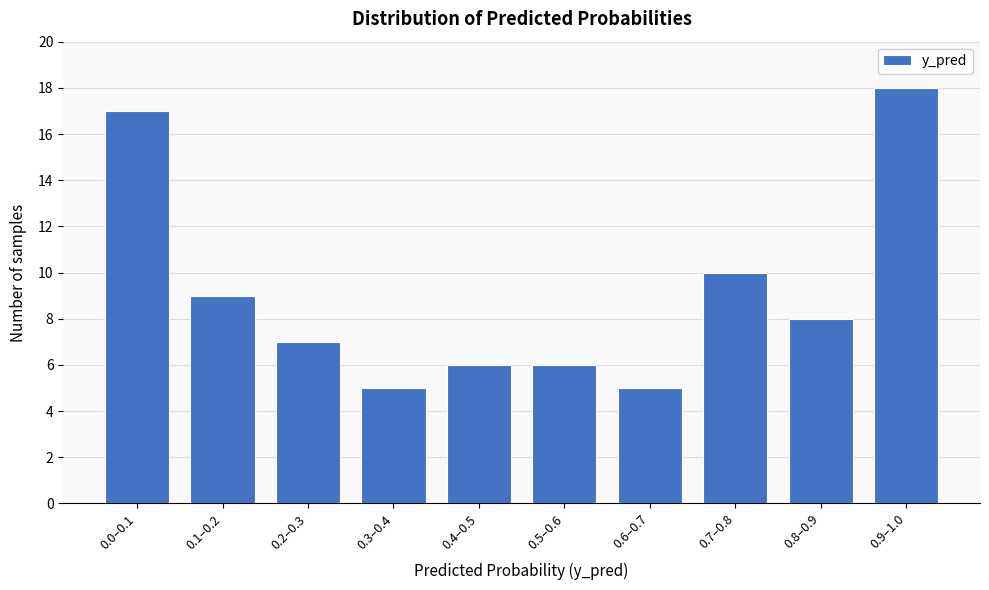

Reading right to left, what are all the values shown in this chart?

18	8	10	5	6	6	5	7	9	17